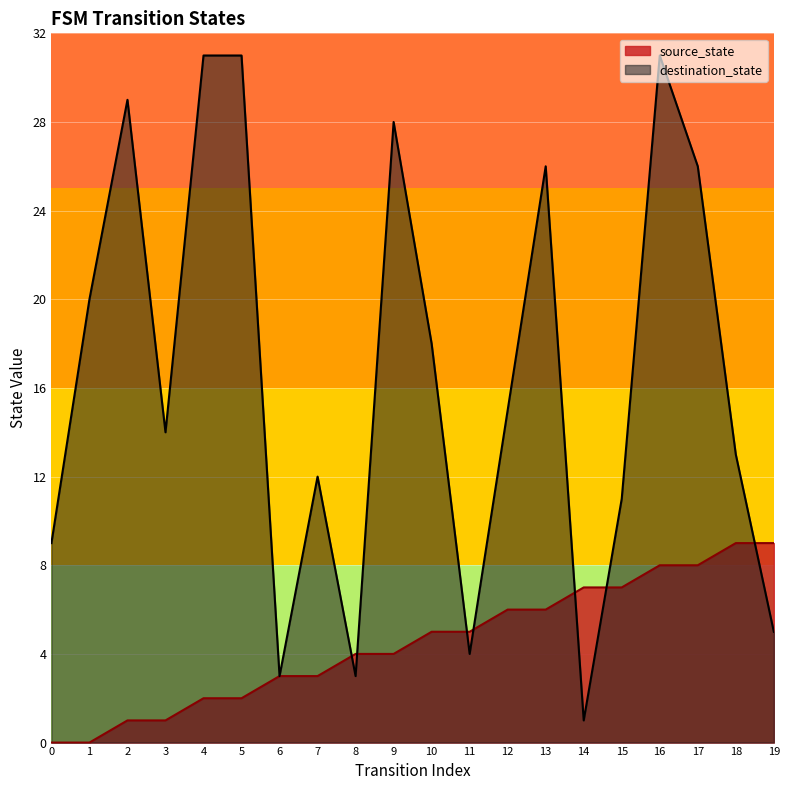

Rank the series by their maximum value, from highest to lowest.

destination_state, source_state